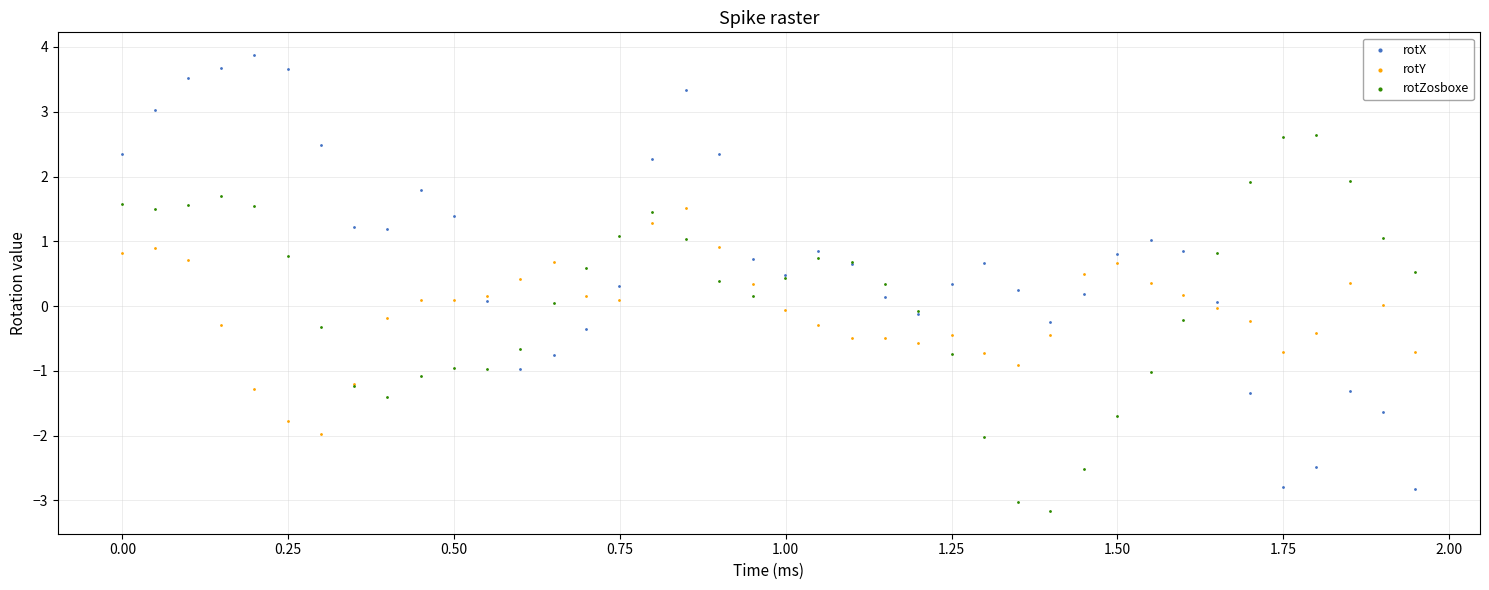

Which series contains the lowest Y value?

rotZosboxe